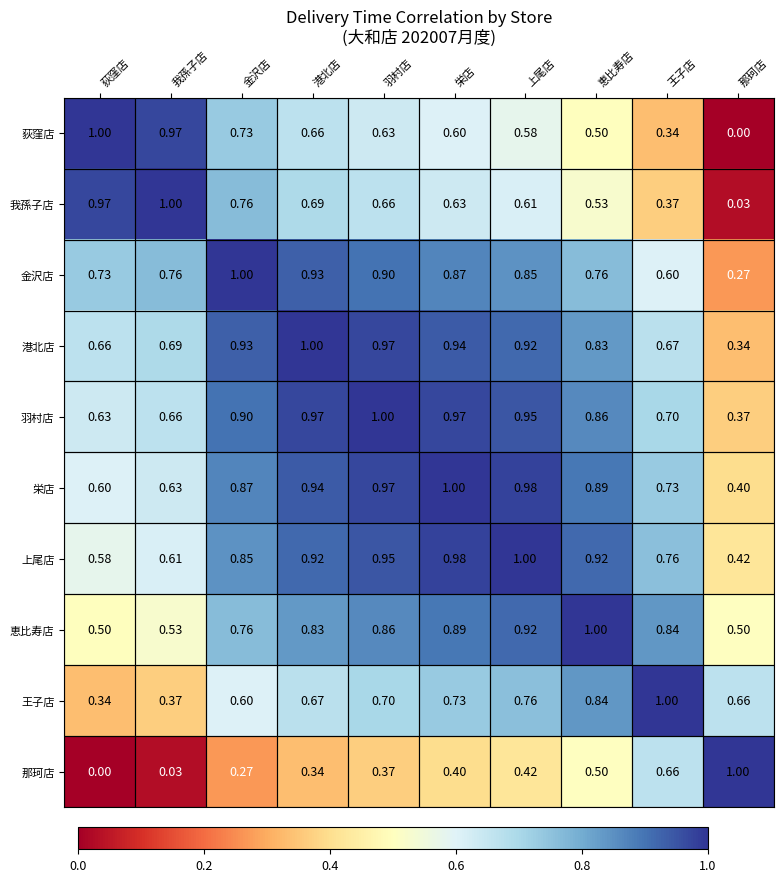

At which label does 我孫子店 reach its peak?

我孫子店